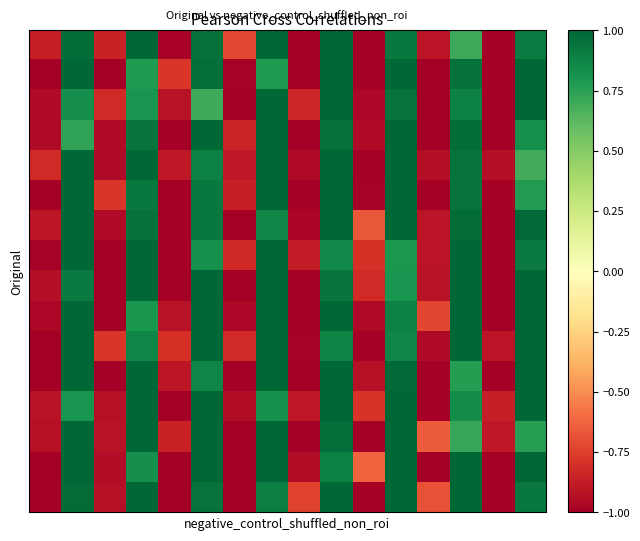

At which category does the chart reach its peak across all series?

3